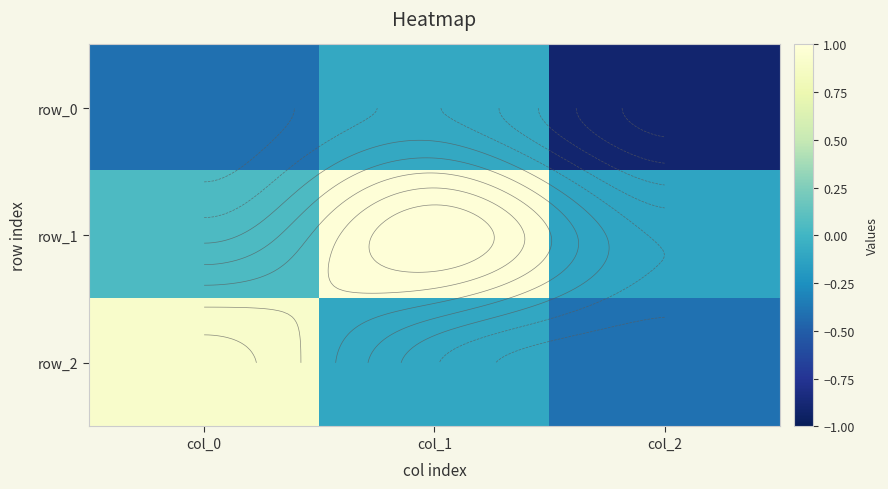

The row_0 series shows -0.1 at col_1. True or false?

False